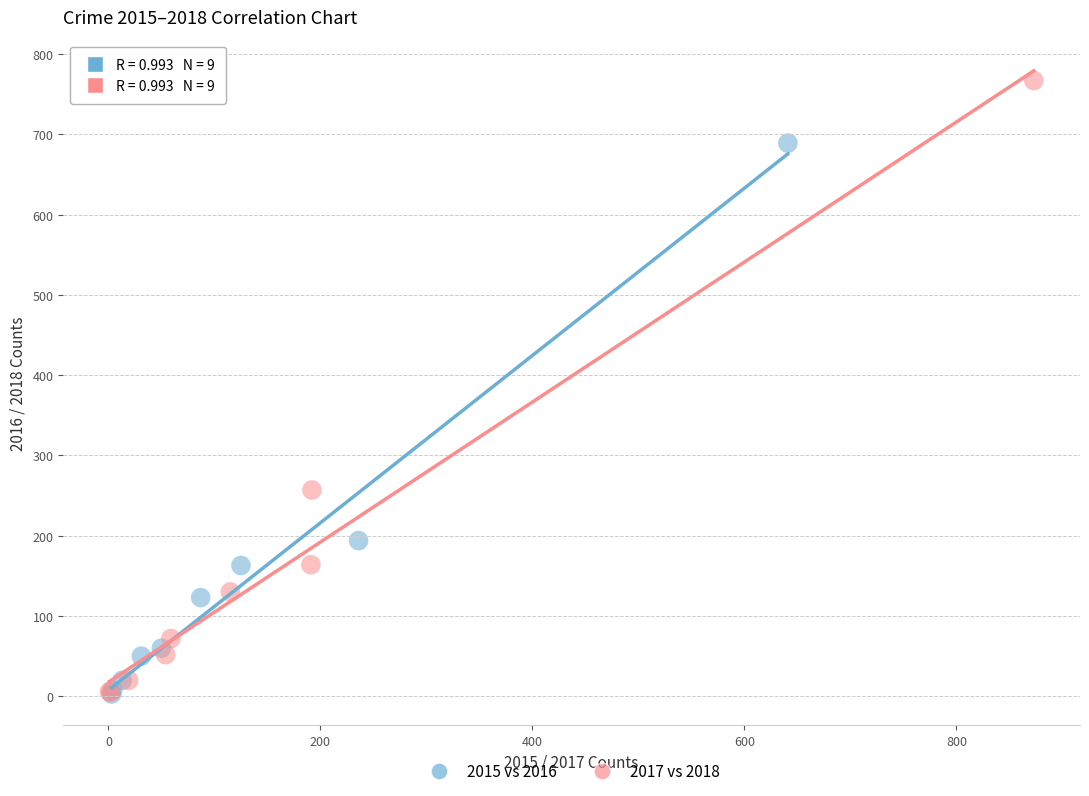

What are all the series names shown in the legend?

2015 vs 2016, 2017 vs 2018